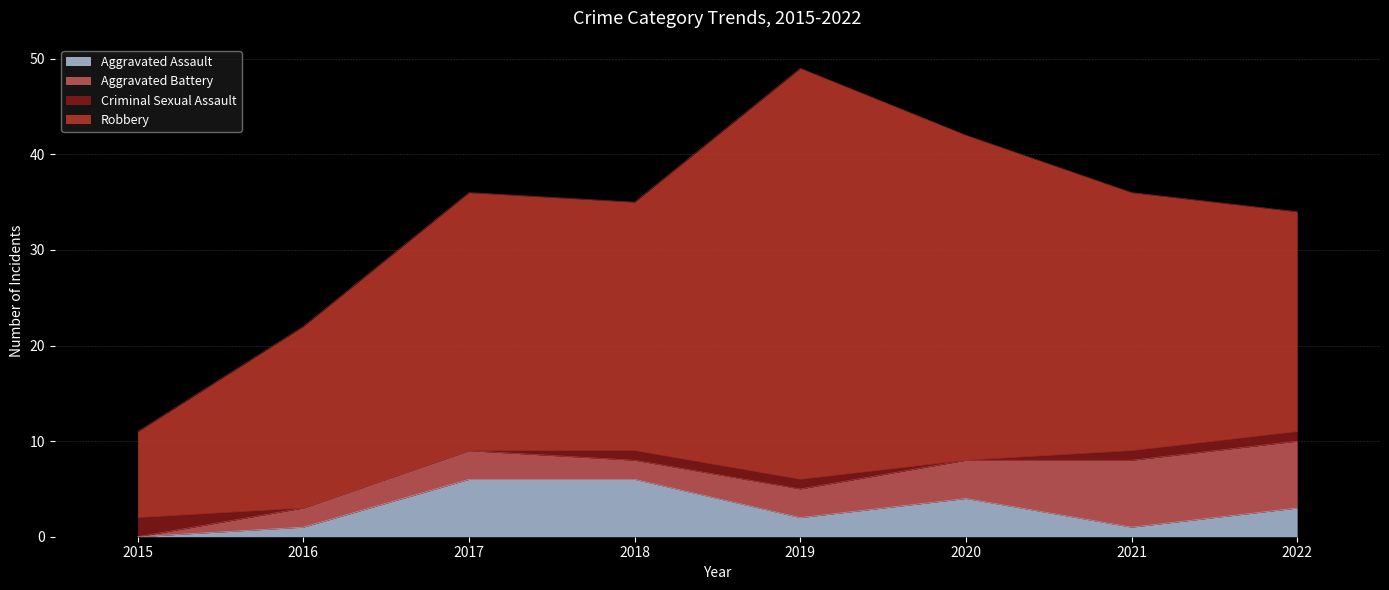

How many Criminal Sexual Assault values are between 0 and 1?

7